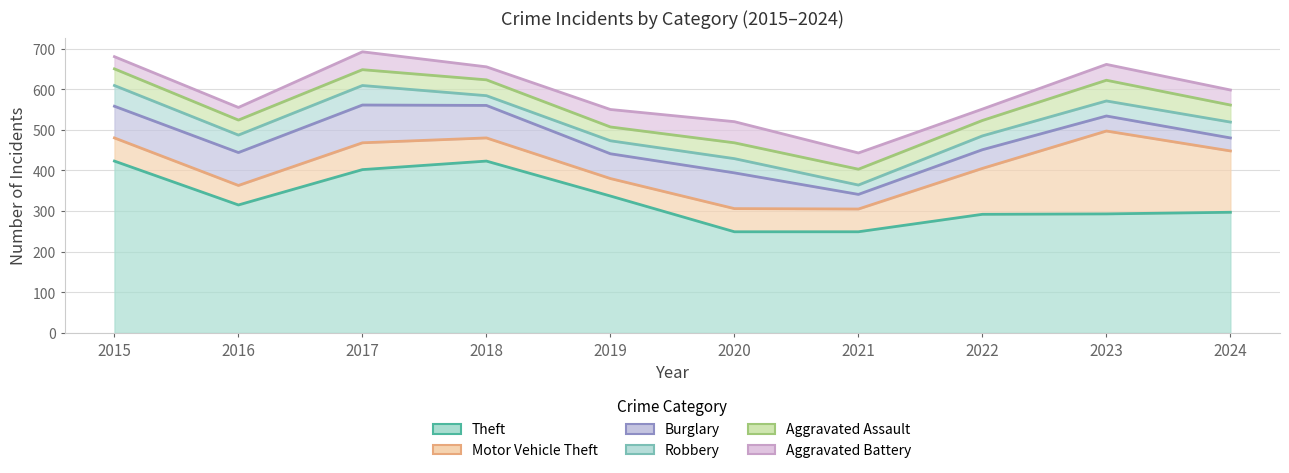

What is the difference between the highest and lowest values at 2020?

214